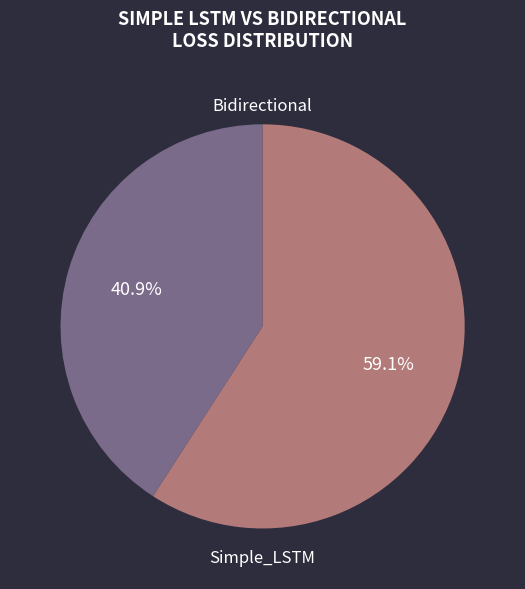

Is there a majority slice in this chart?

Yes